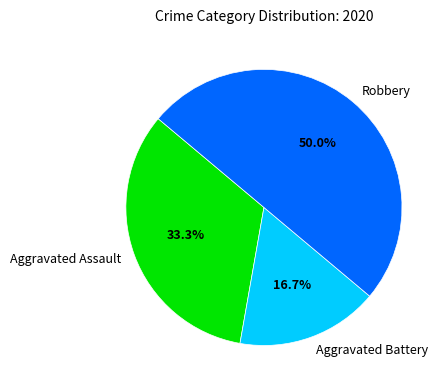

How many slices are in this pie chart?

3